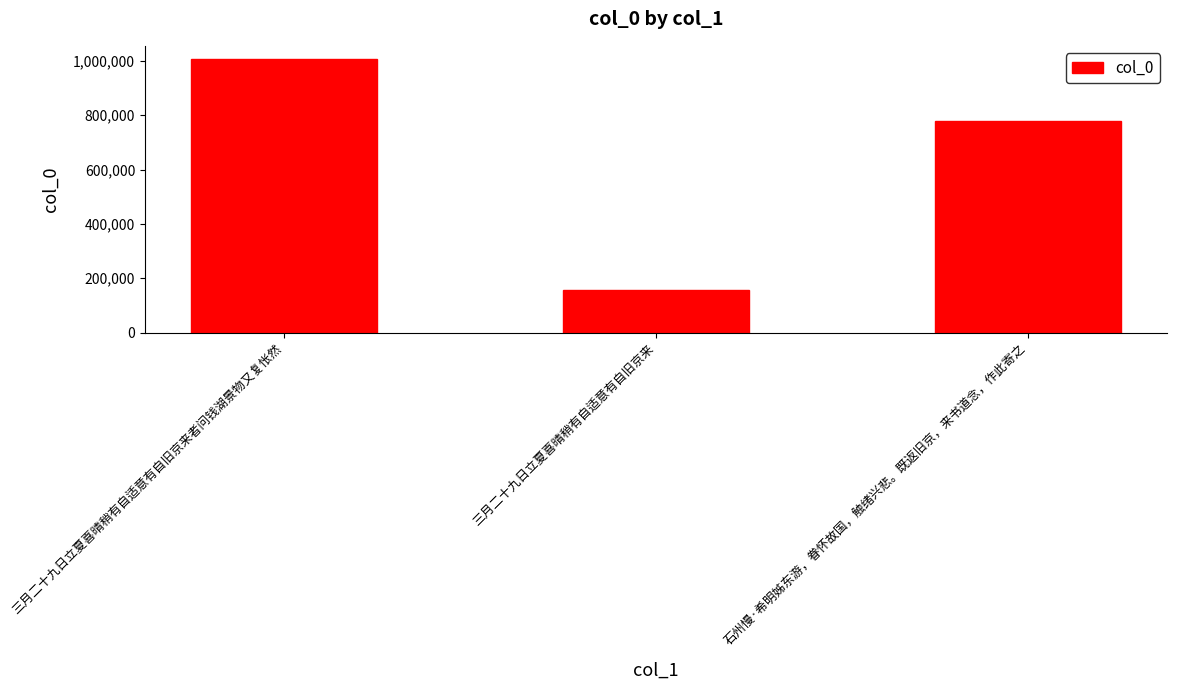

What is the greatest value displayed?

1005348